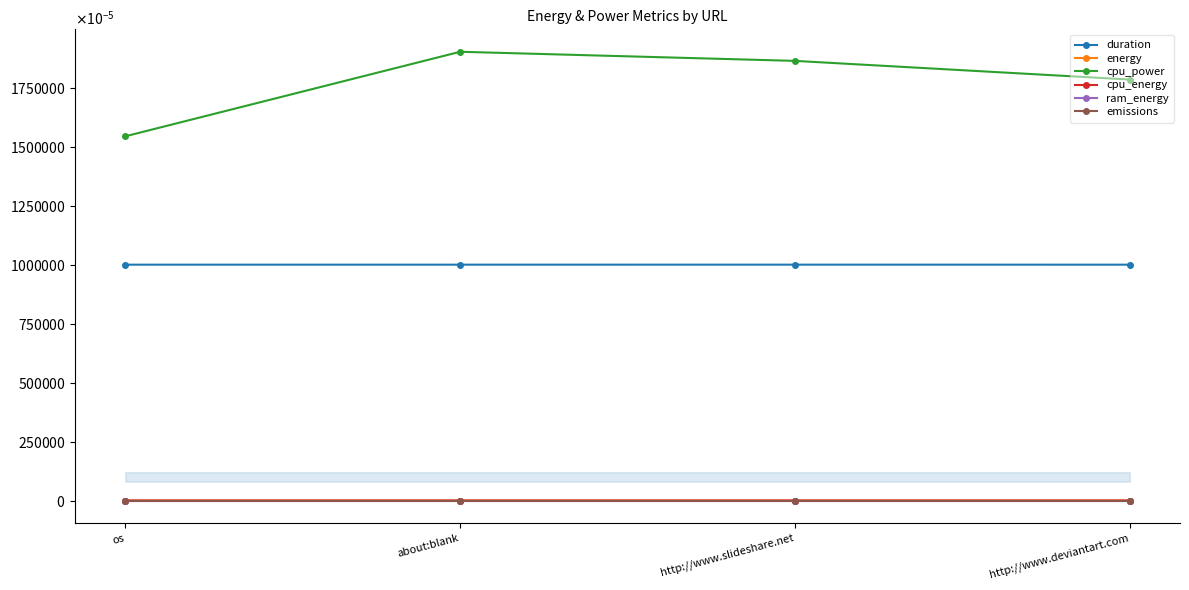

List the series in order of their peak value, highest first.

cpu_power, duration, energy, cpu_energy, emissions, ram_energy